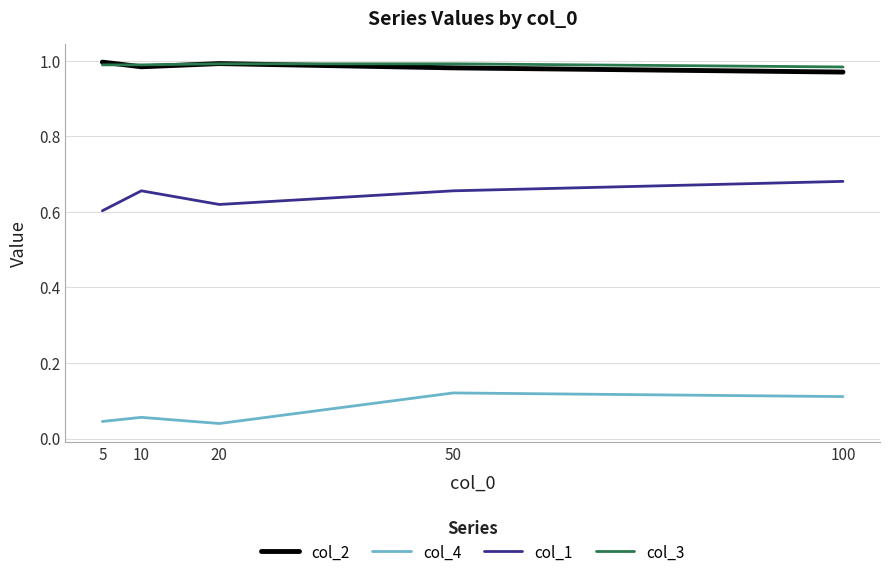

What is the total value across all series at 5?

2.6